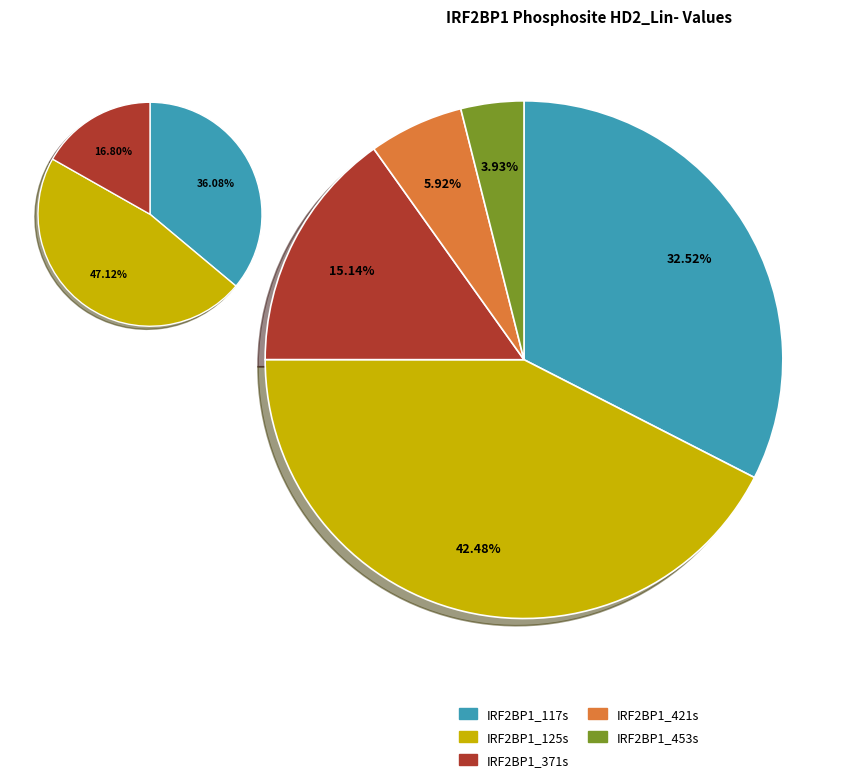

The IRF2BP1_453s slice represents 1% of the pie. True or false?

False